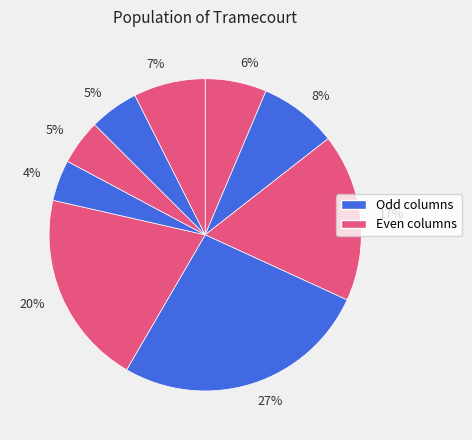

To the nearest percent, what is the average slice percentage?

11%